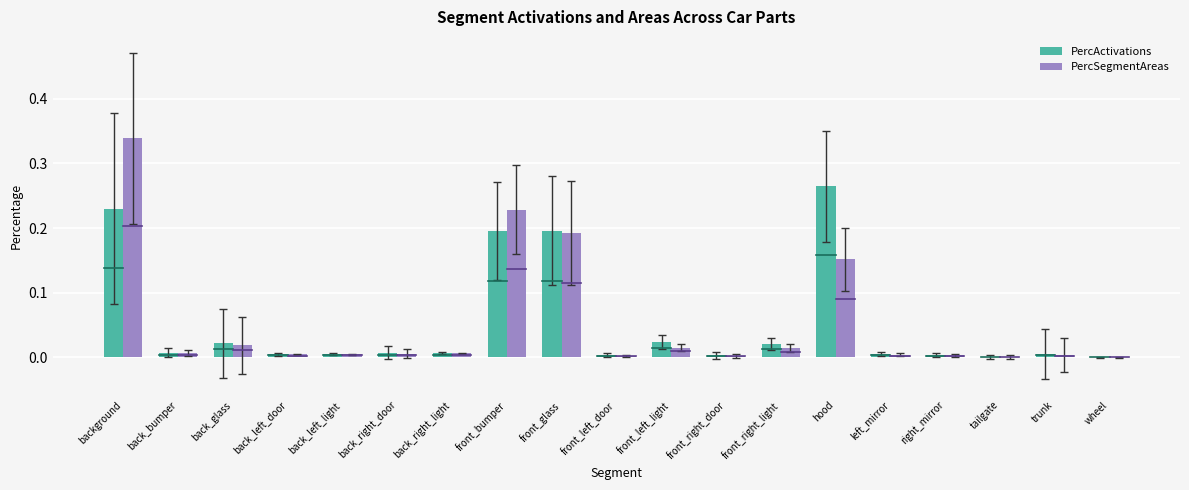

The PercActivations series shows 0.0 at left_mirror. True or false?

True